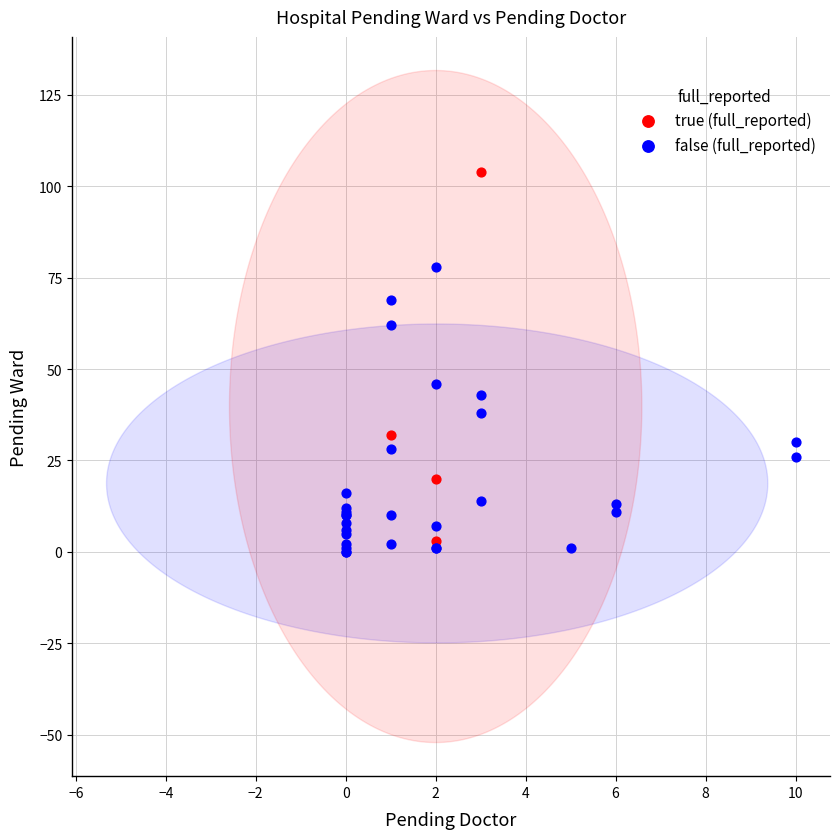

Which series has the widest spread of Y values?

true (full_reported)